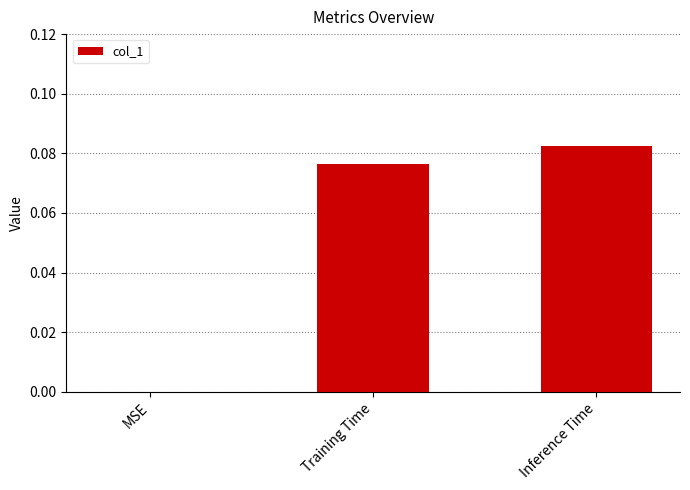

Count the number of categories in the chart.

3